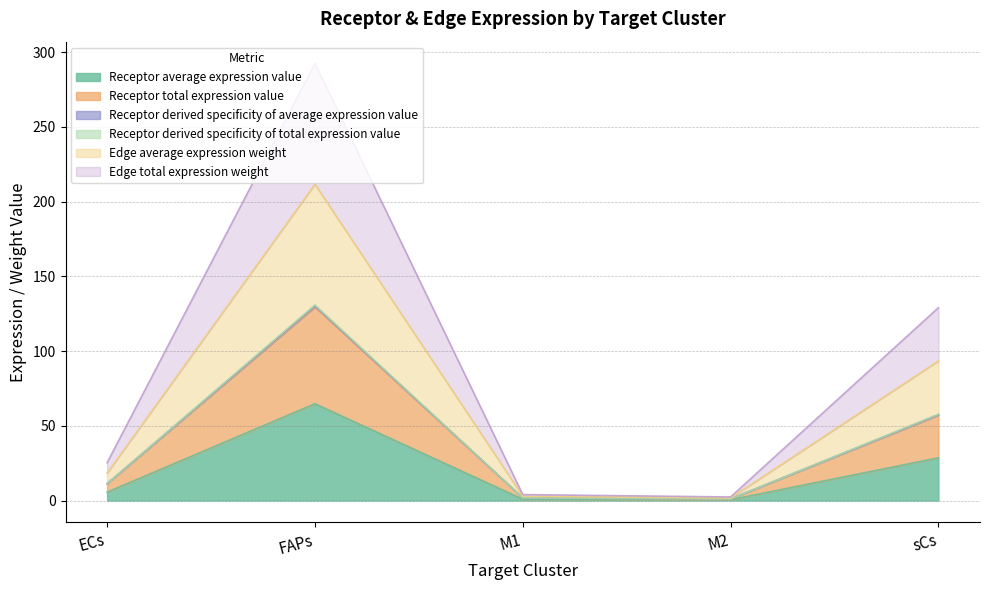

Rank the series by their maximum value, from lowest to highest.

Receptor derived specificity of average expression value, Receptor derived specificity of total expression value, Receptor average expression value, Receptor total expression value, Edge average expression weight, Edge total expression weight